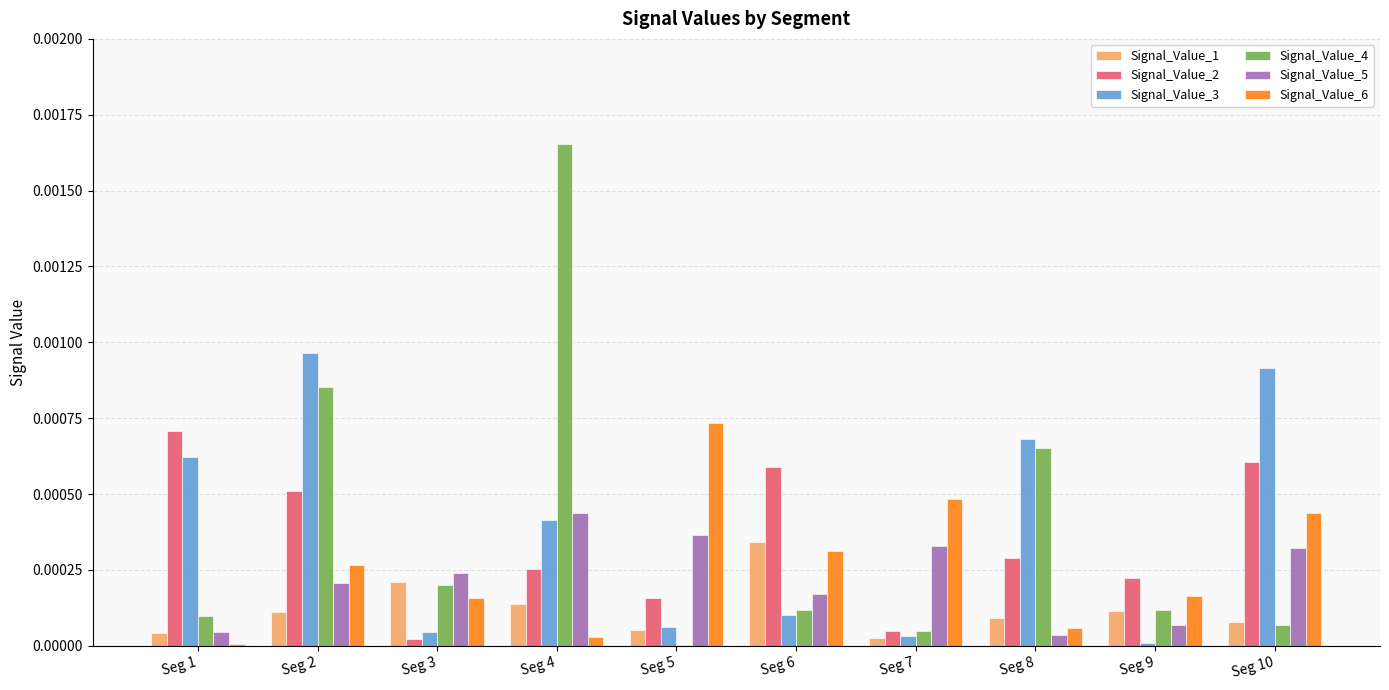

Which series has the largest range (max minus min)?

Signal_Value_4